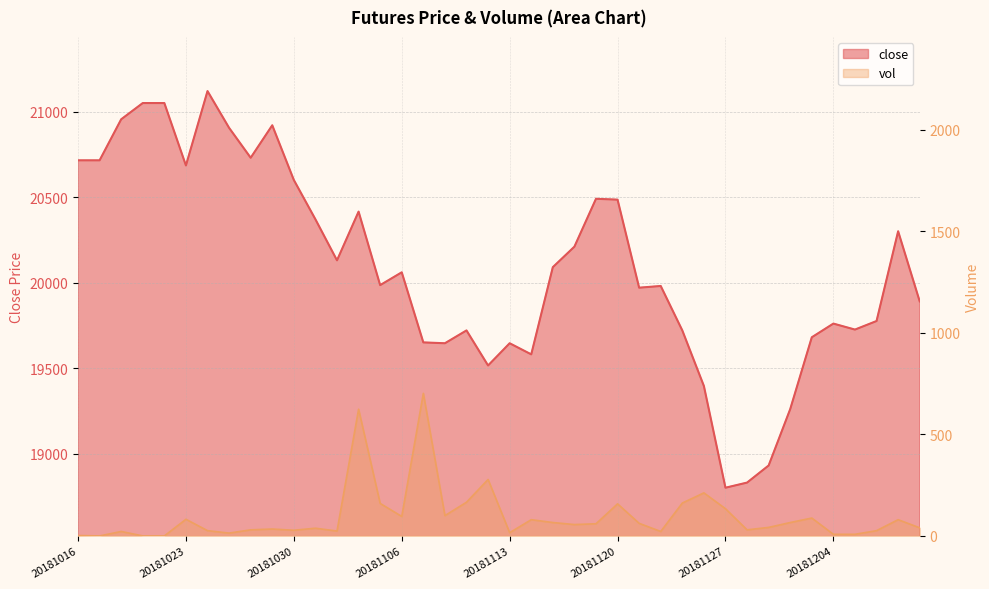

Between 20181123 and 20181108, which is larger?

20181123